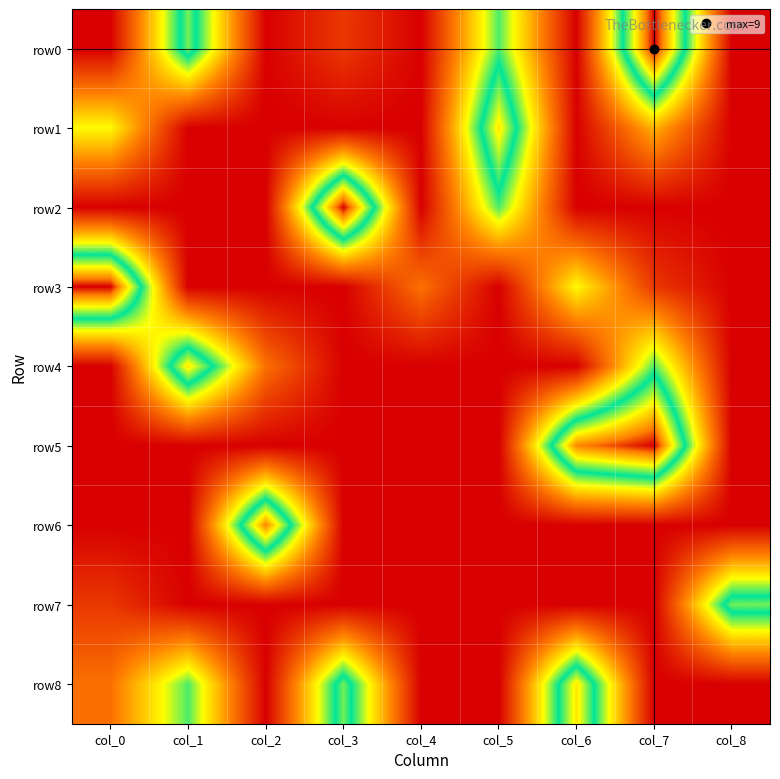

Which category has the lowest value across all series?

col_0